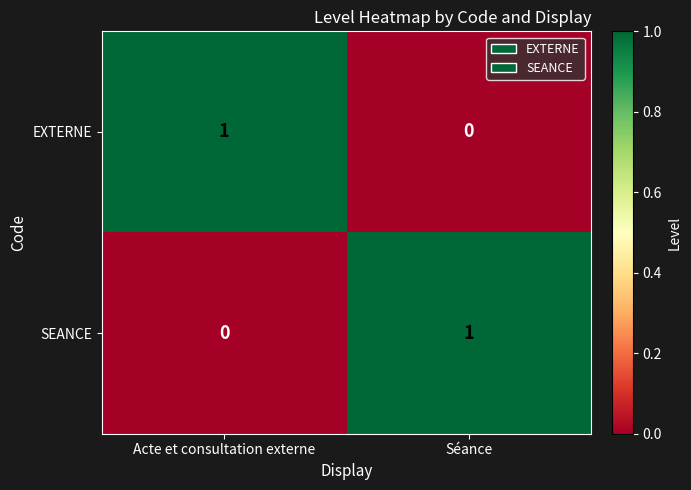

List the labels in order of SEANCE value, largest first.

Séance, Acte et consultation externe